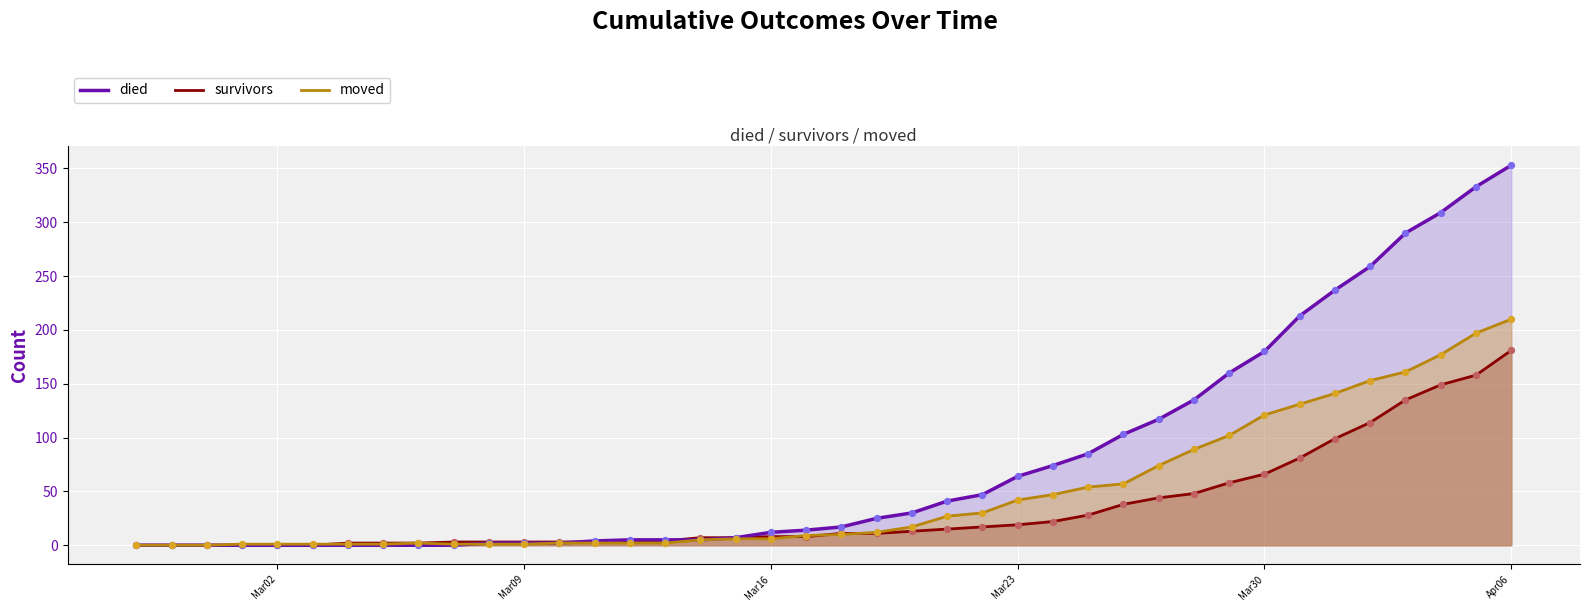

Which series contains the lowest Y value?

survivors